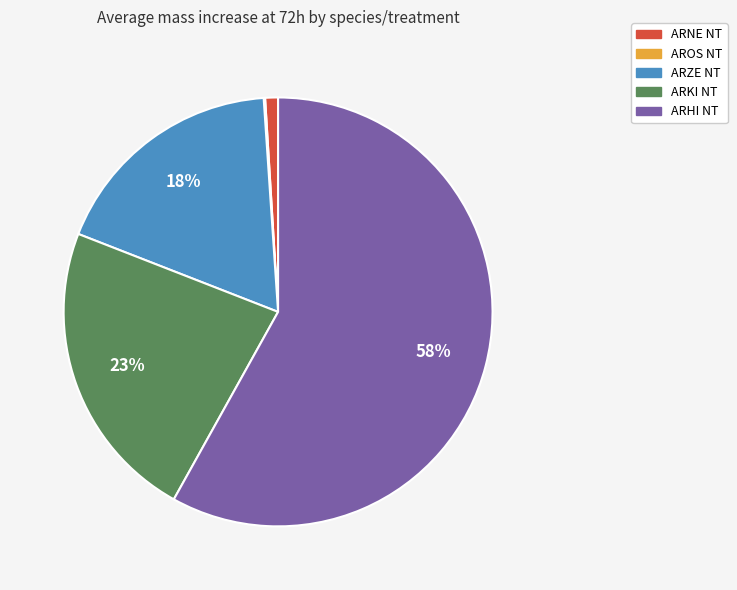

Is it true that ARZE NT is 30% of the pie?

False